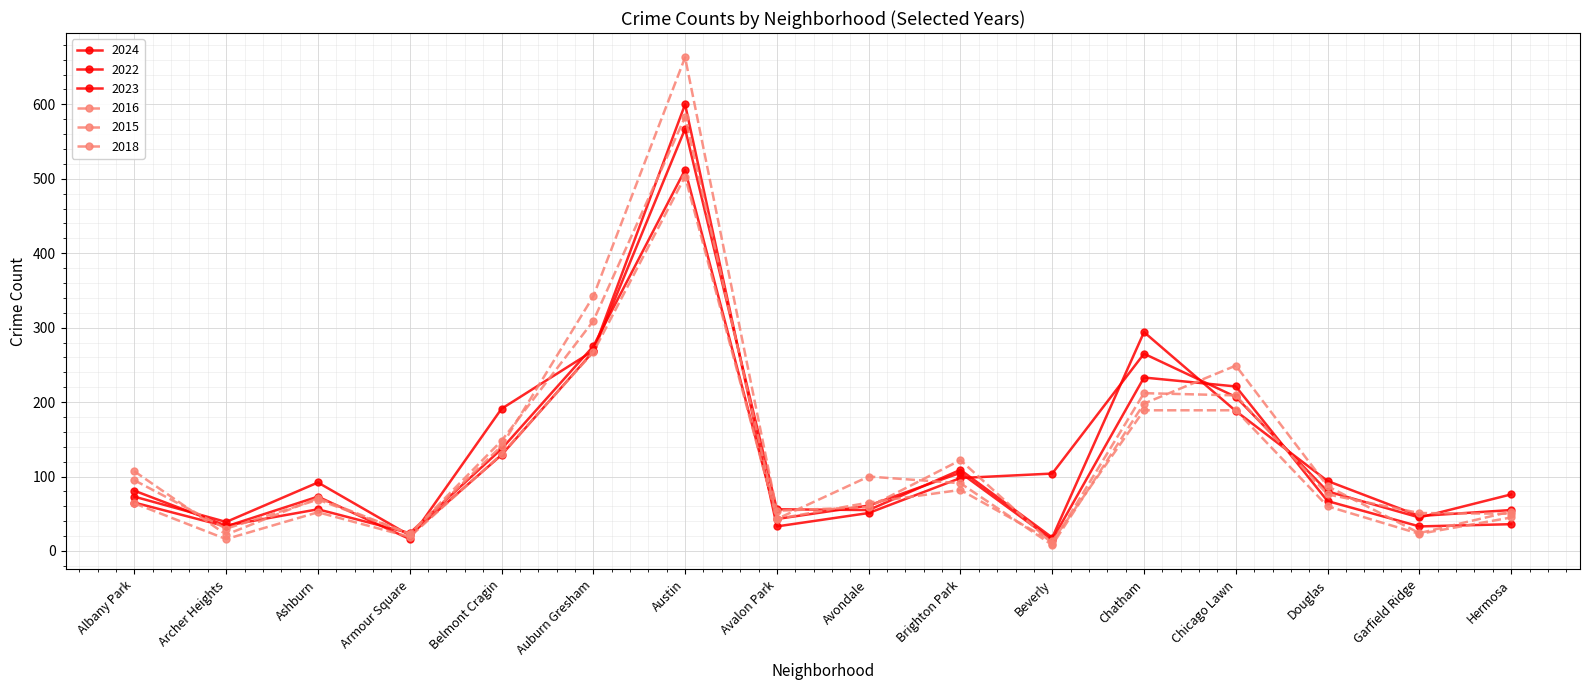

How many values in the 2015 series are below 64?

8